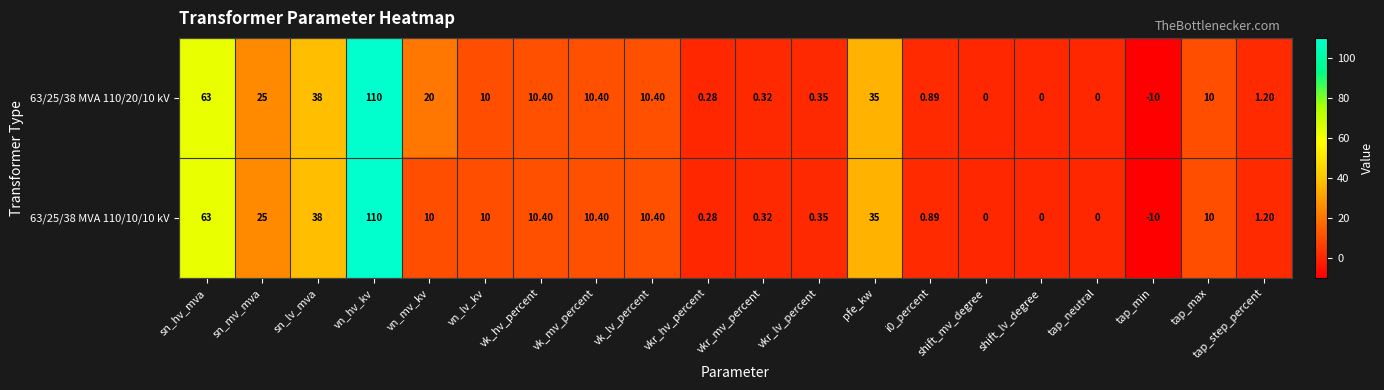

What is the sum of the 63/25/38 MVA 110/10/10 kV values at vkr_lv_percent and vkr_mv_percent?

0.7